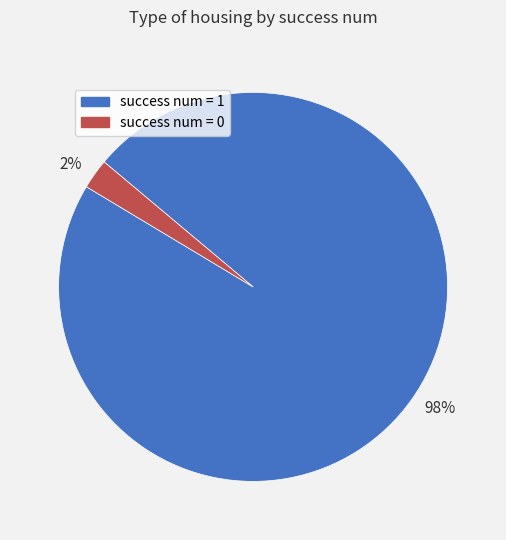

Is it true that 98% is 98% of the pie?

True